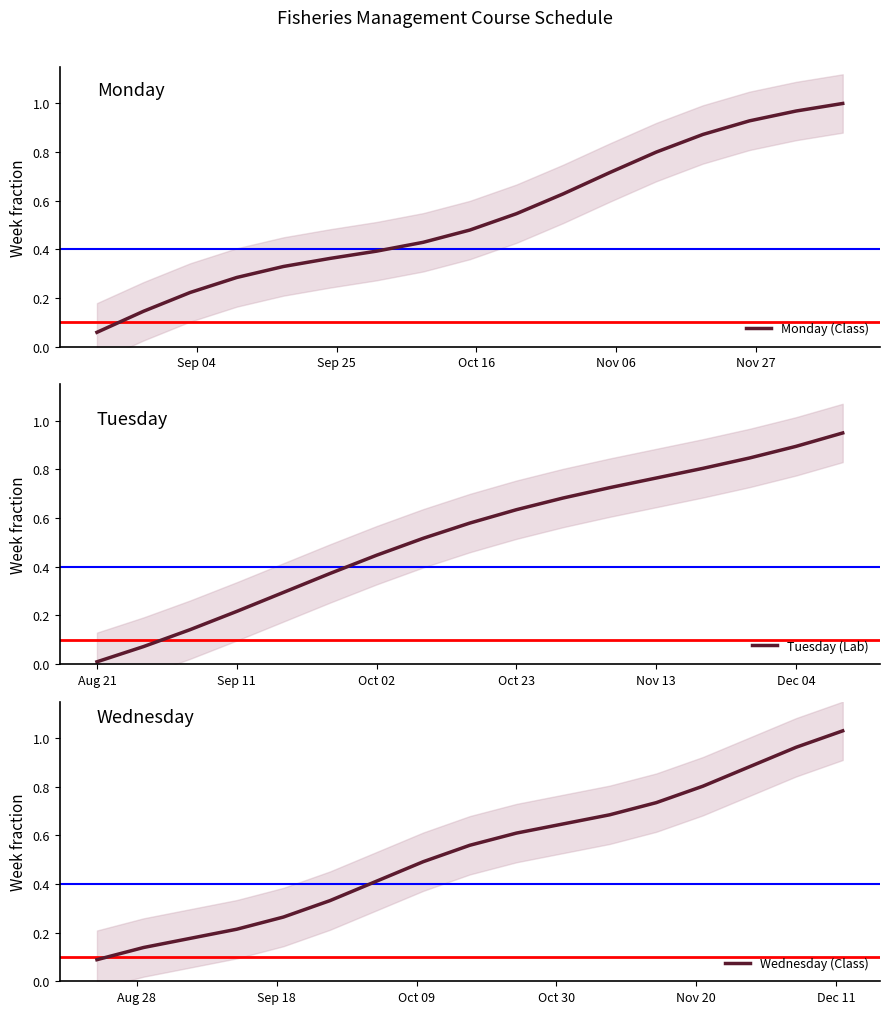

How many times do Monday (Class) and Tuesday (Lab) cross each other?

2